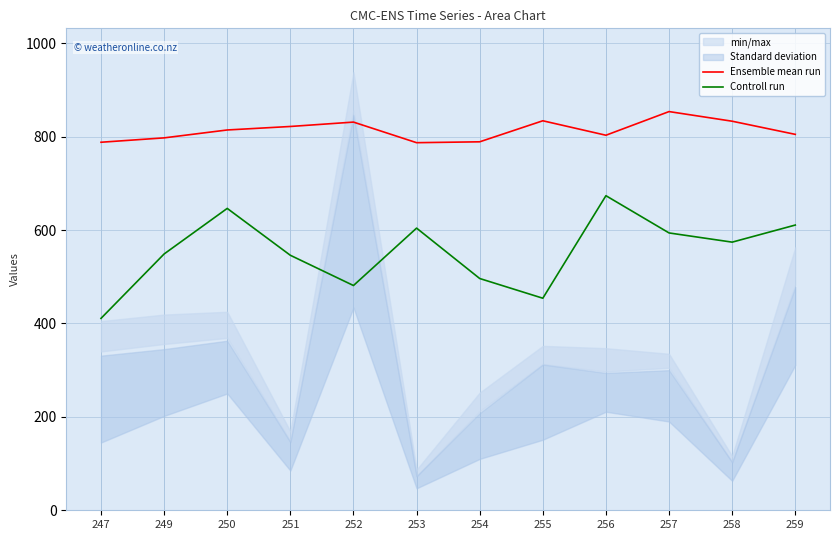

What is the value of the Ensemble mean run point at the 10th from the left?

853.6